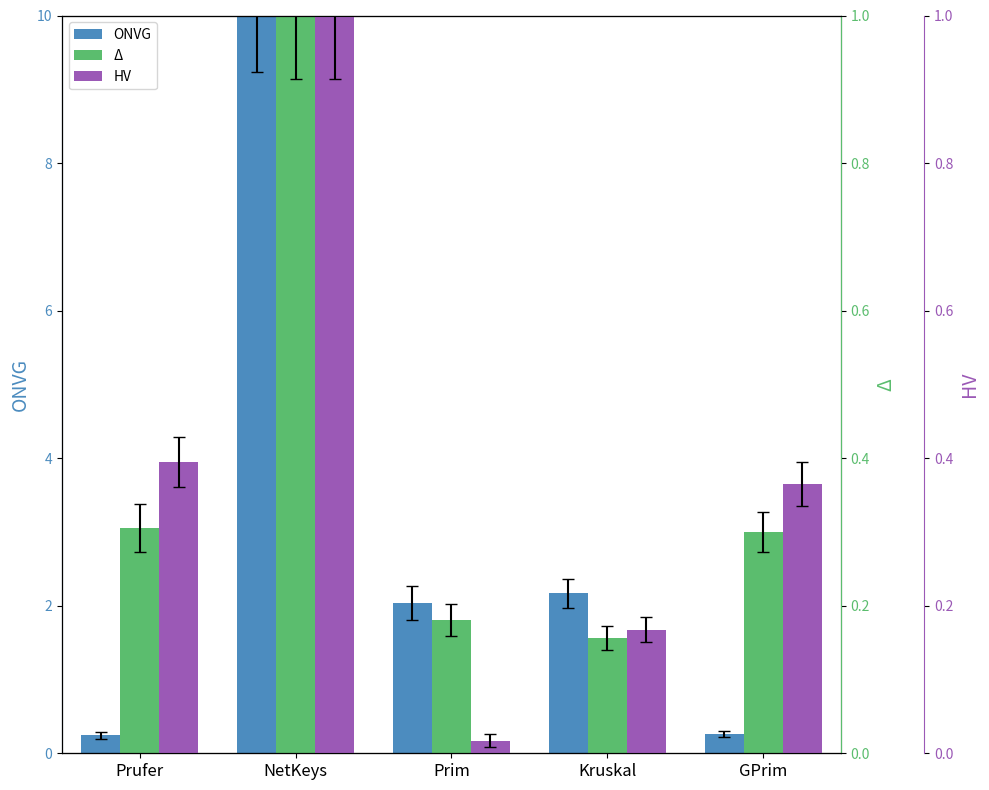

Does the chart contain any negative values?

No